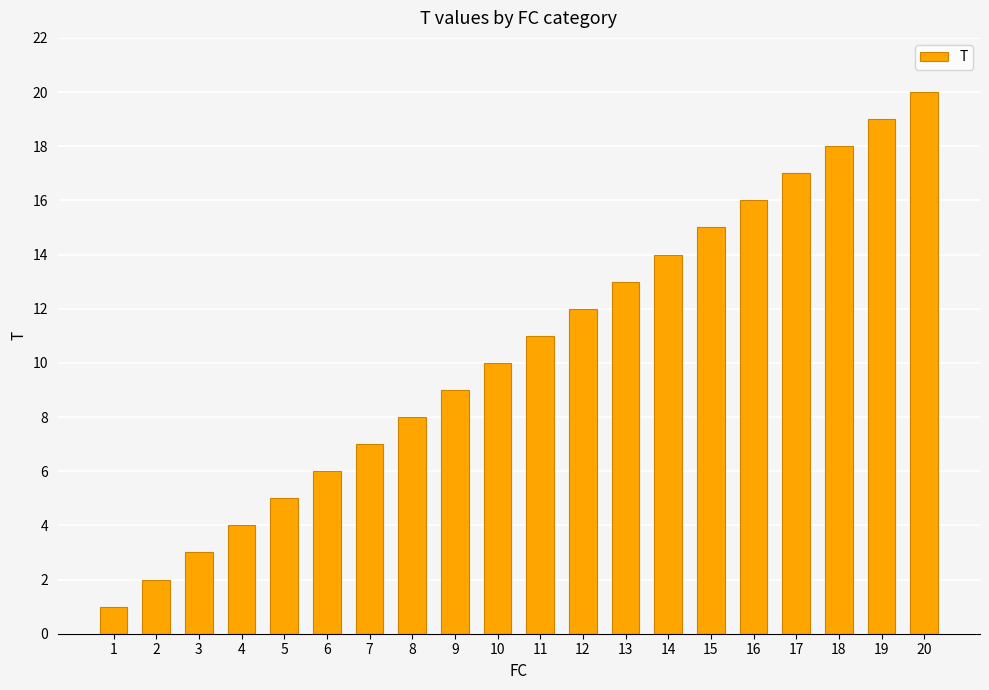

Reading right to left, what are all the values shown in this chart?

20=20	19=19	18=18	17=17	16=16	15=15	14=14	13=13	12=12	11=11	10=10	9=9	8=8	7=7	6=6	5=5	4=4	3=3	2=2	1=1